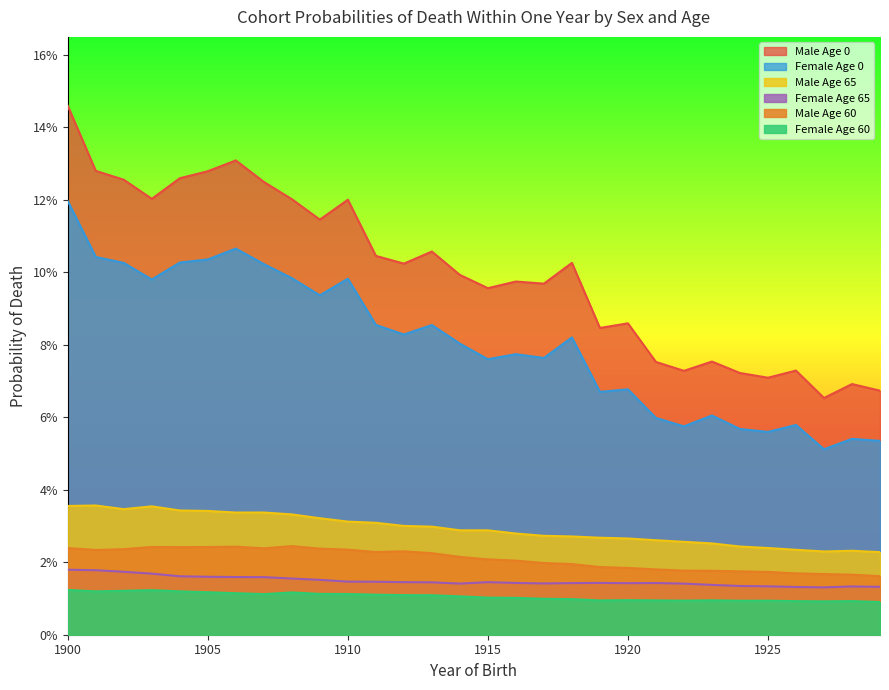

True or false: Male Age 60 and Male Age 0 intersect in this chart.

False